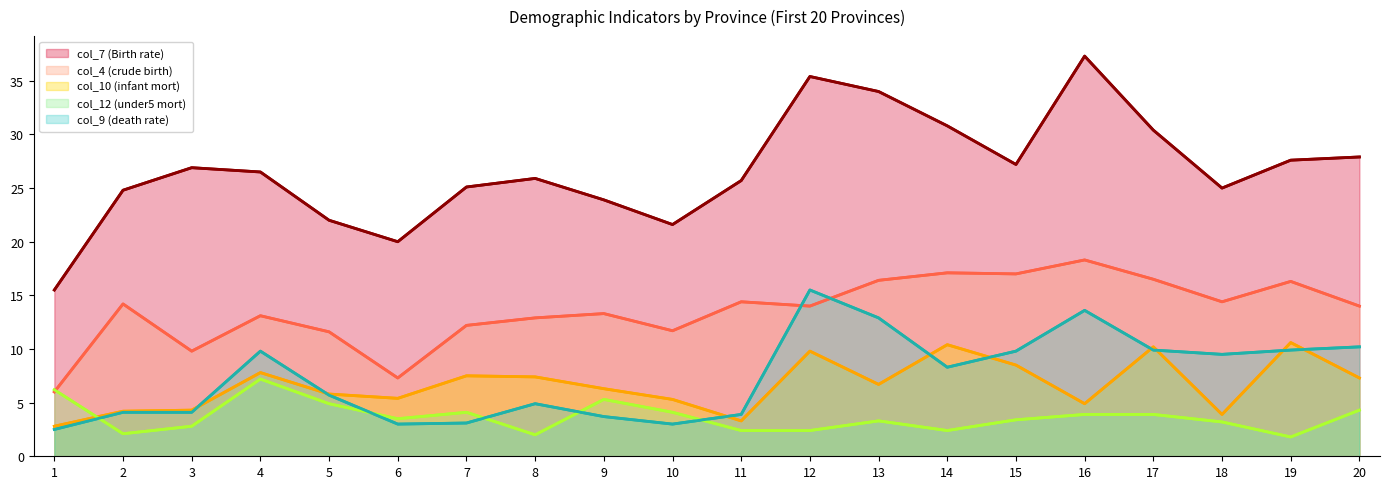

True or false: col_7 (Birth rate) and col_10 (infant mort) intersect in this chart.

False